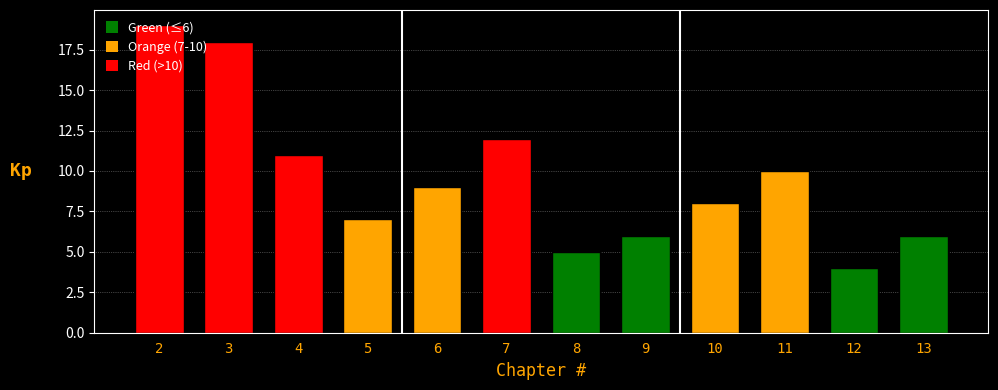

At which category does the chart reach its peak across all series?

2